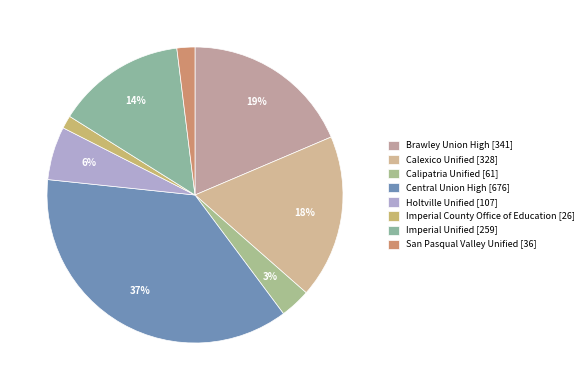

Does any single category account for the majority?

No